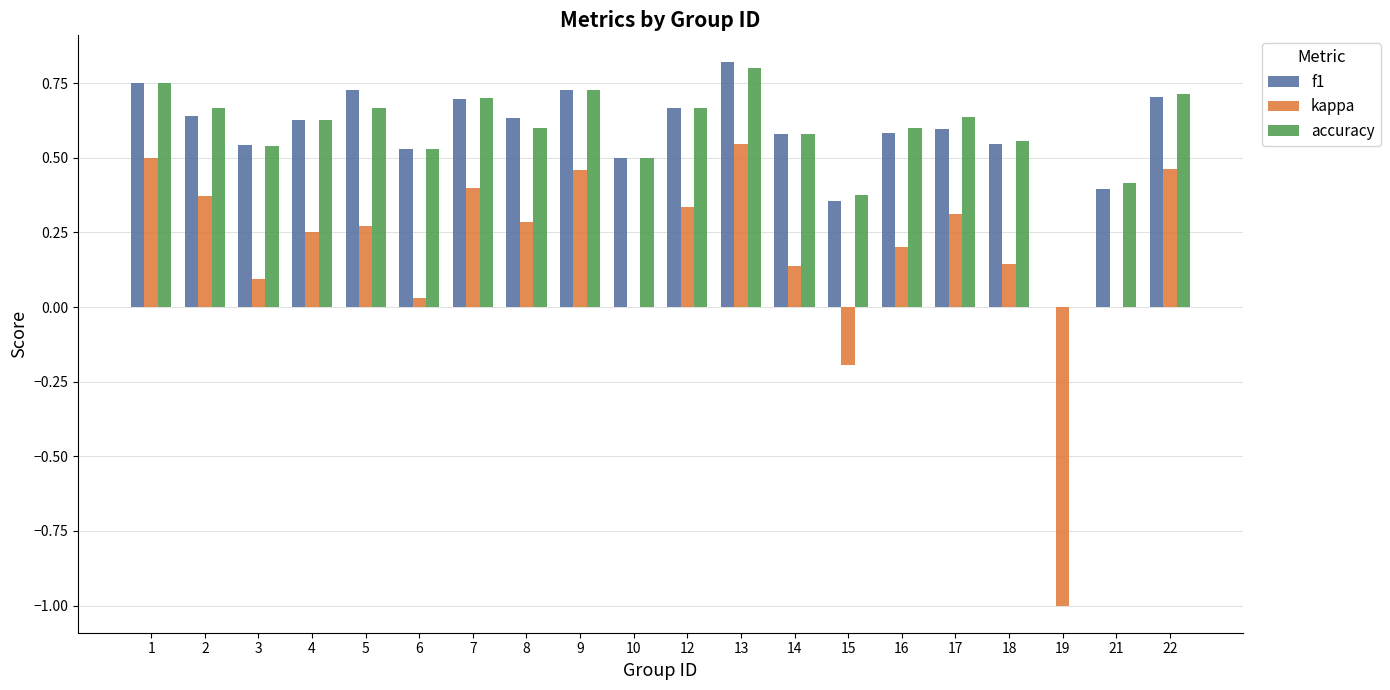

At which label does f1 reach its peak?

13